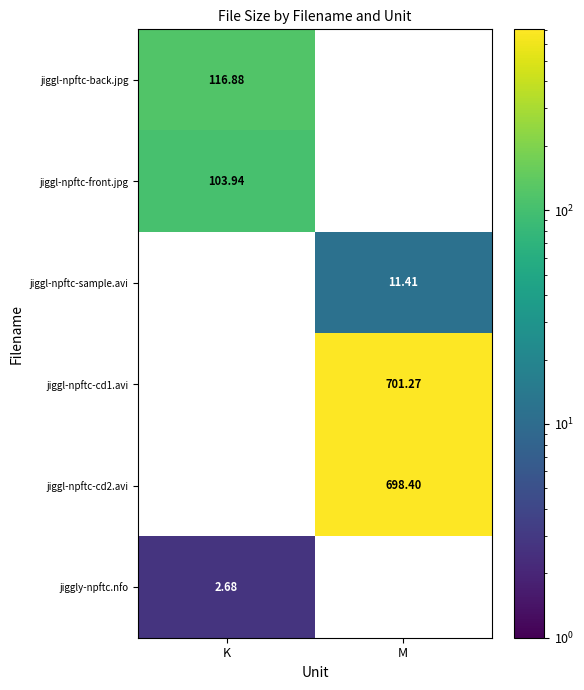

At how many categories does at least one series exceed 436?

1